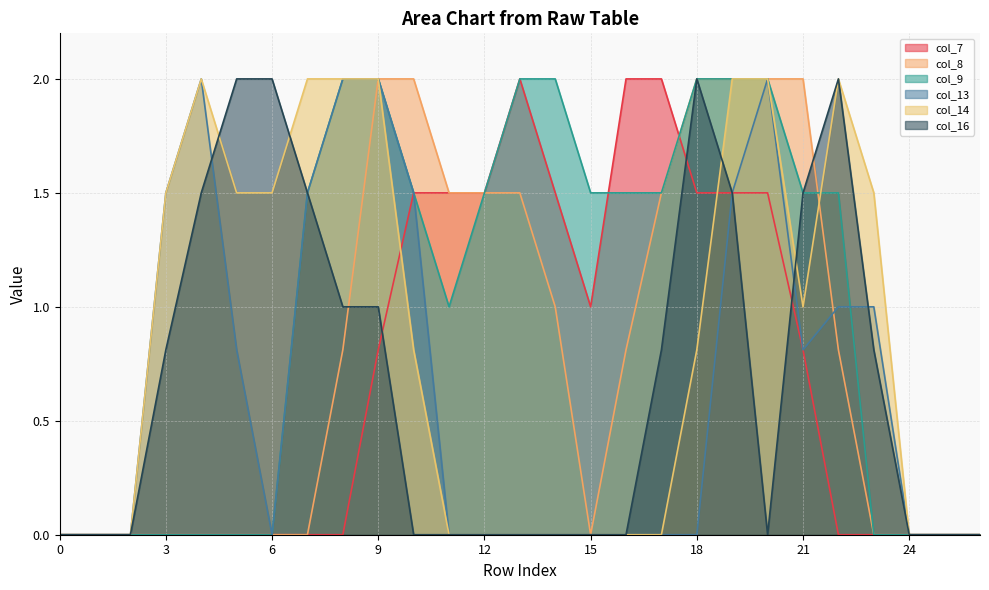

How many interior local peaks does the col_7 series have?

1